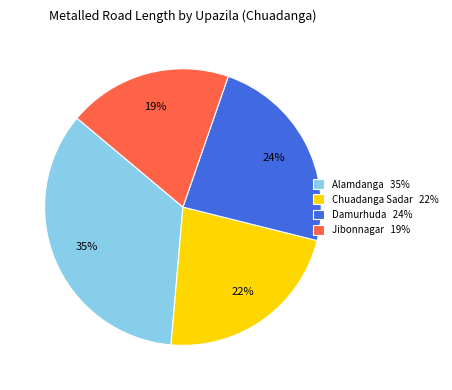

What is the largest slice in the pie chart?

Alamdanga